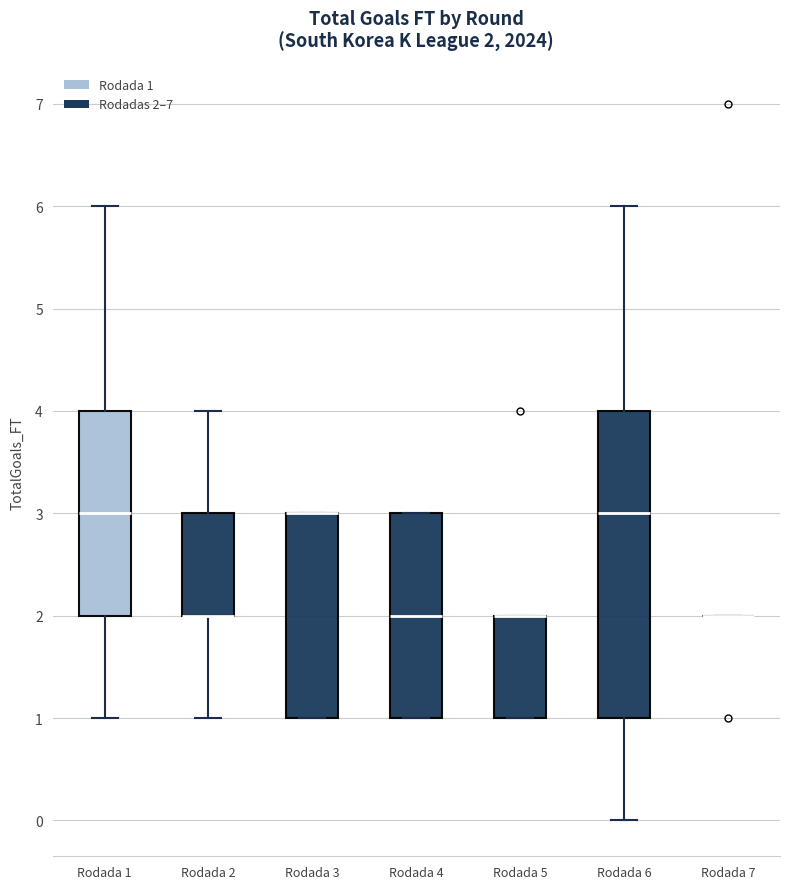

Which box is the tallest, from its lower edge to its upper edge?

Rodada 6